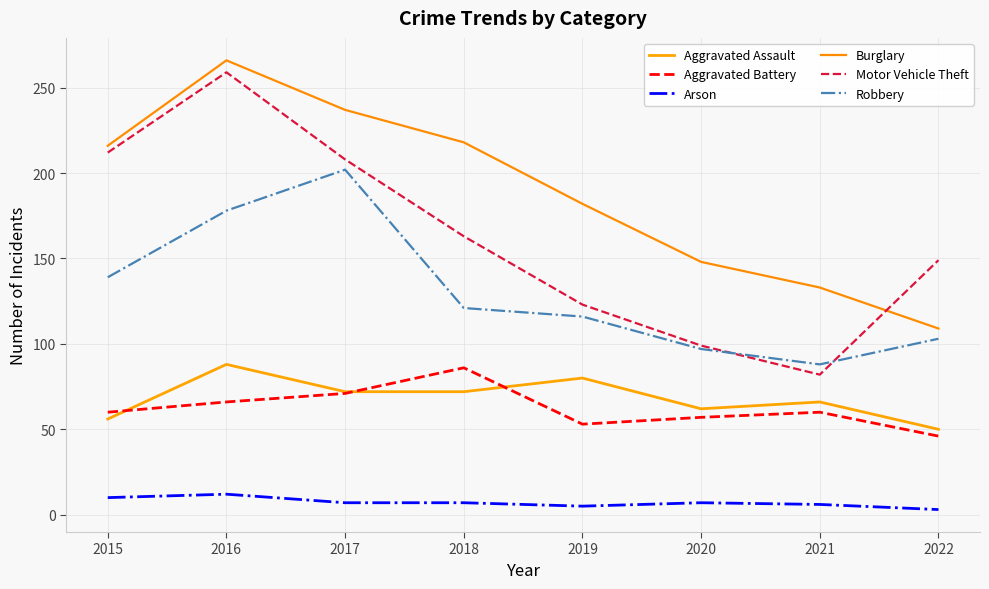

Where is the first local maximum for Aggravated Assault?

2016